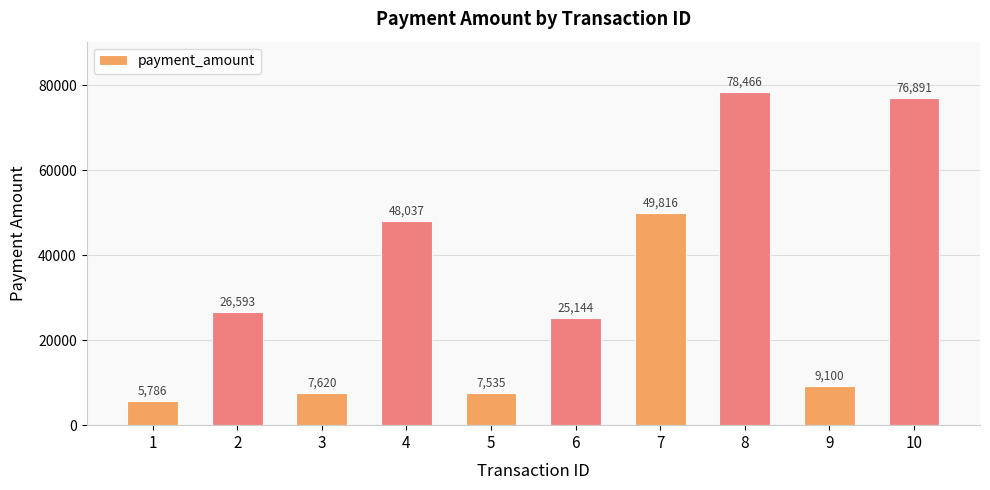

Reading right to left, transcribe all the data shown in this chart.

76891	9100	78466	49816	25144	7535	48037	7620	26593	5786